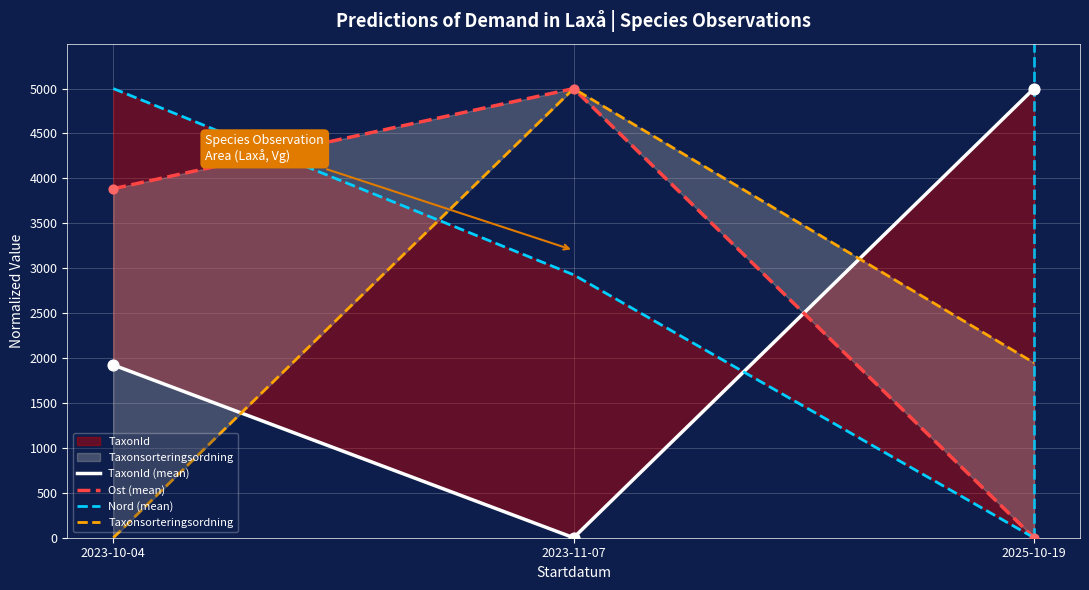

Which series contains the lowest Y value?

TaxonId (mean)